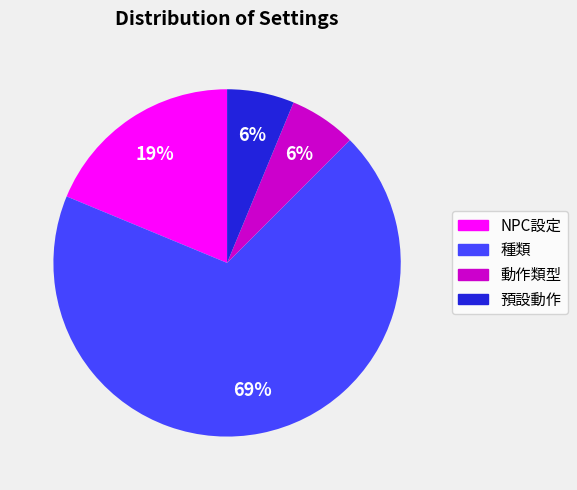

Does any single category account for the majority?

Yes